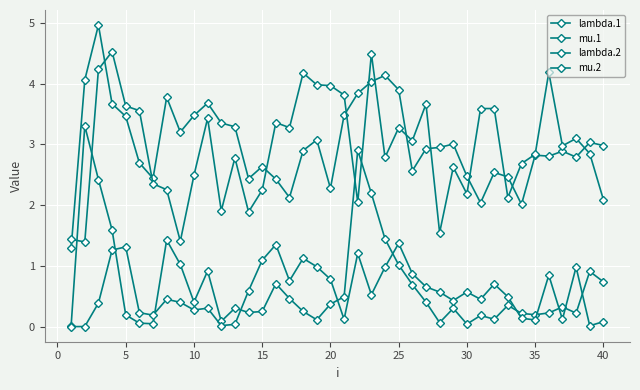

Does the chart have visible grid lines?

Yes